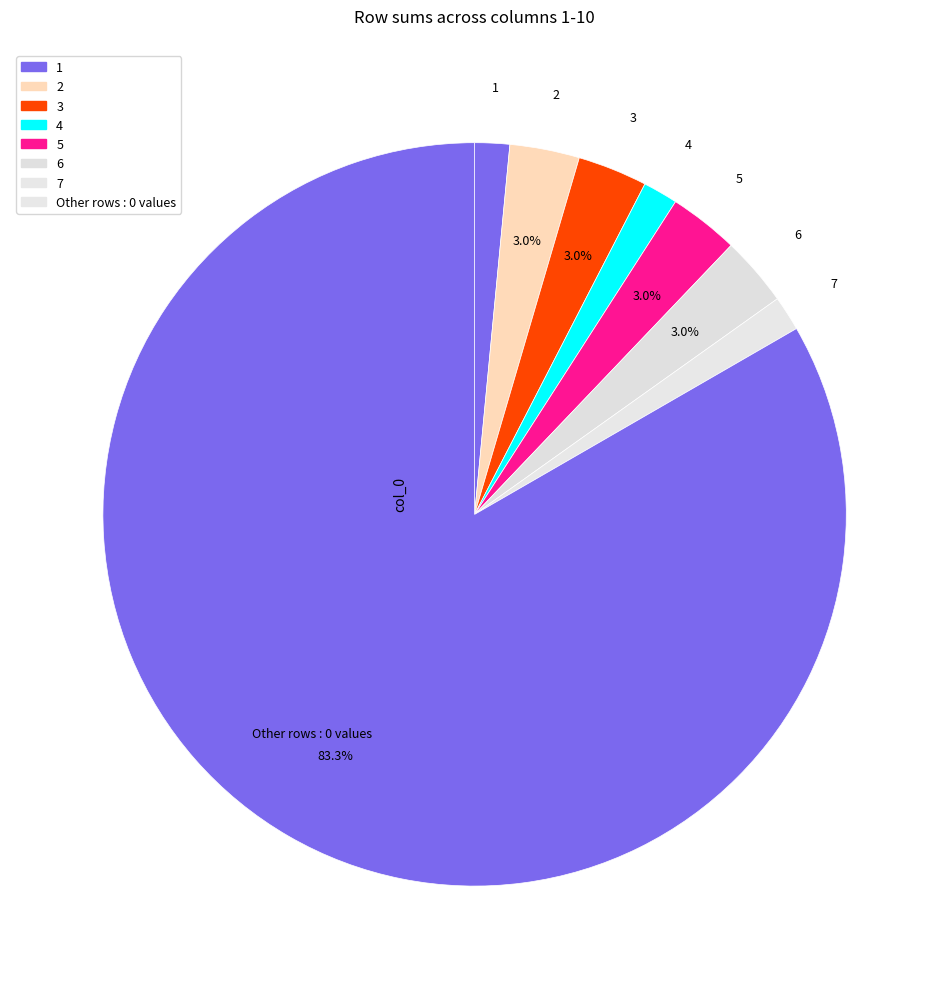

How many slices are in this pie chart?

8